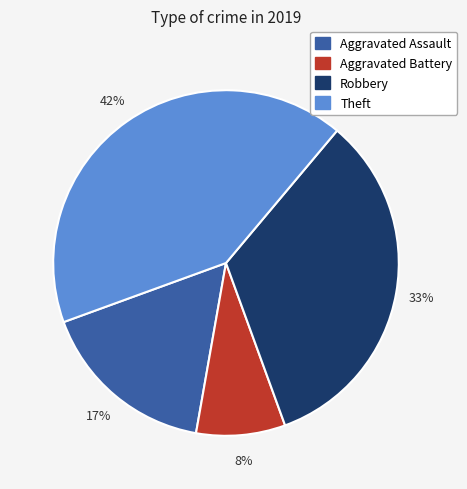

Is there a majority slice in this chart?

No